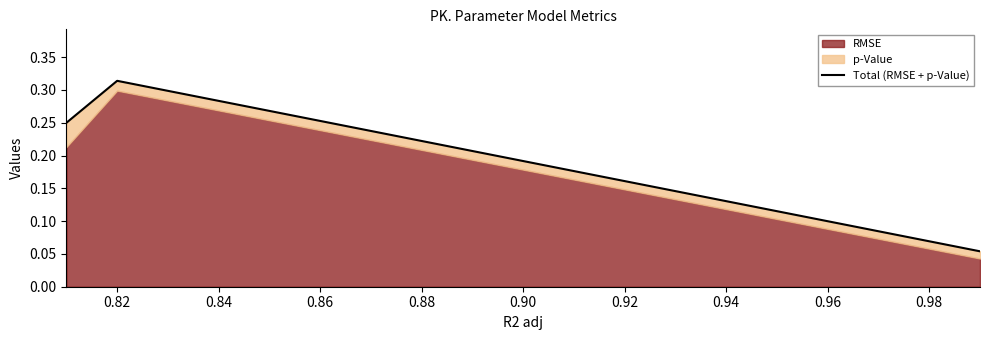

The chart shows a value of 0.0 at 0.84. True or false?

False